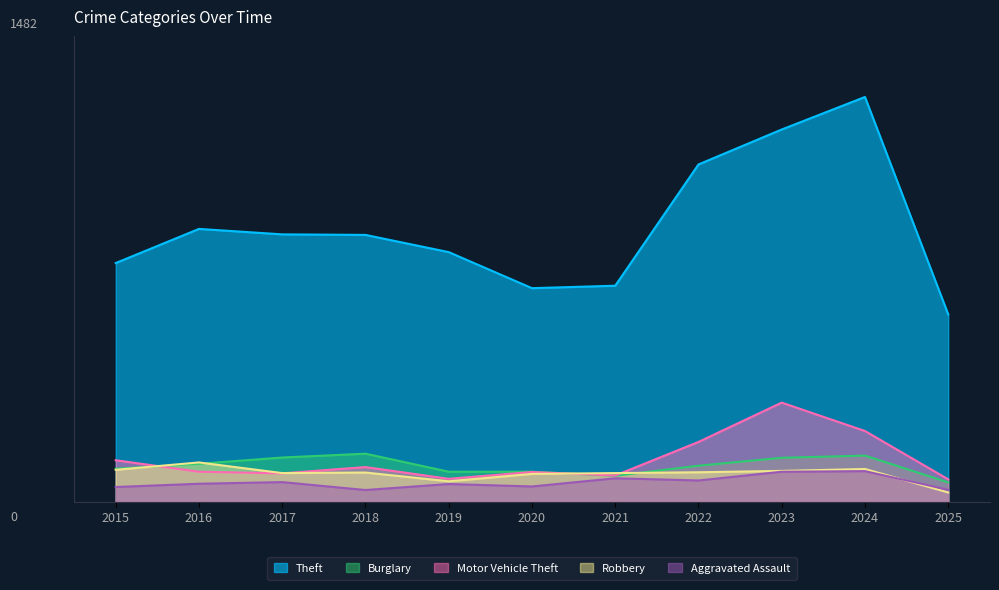

What is the value of the Aggravated Assault point at the 4th from the left?

43